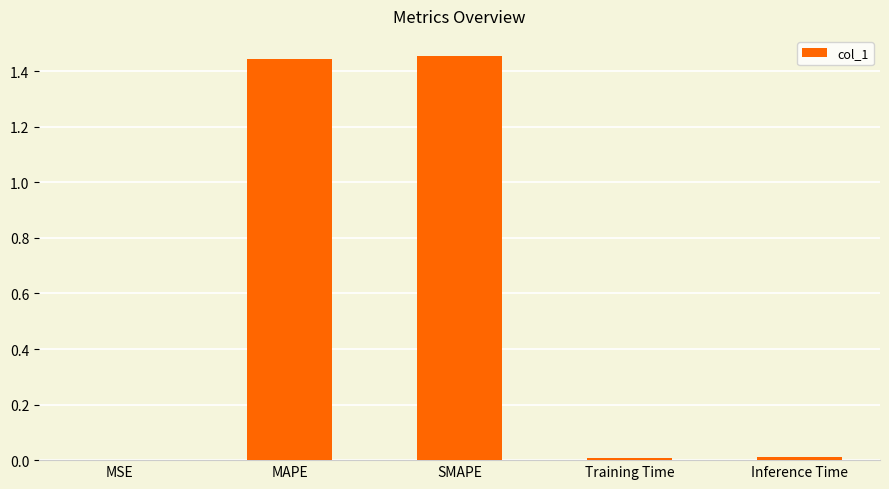

Approximately how many times larger is the value at MAPE compared to SMAPE?

1.0